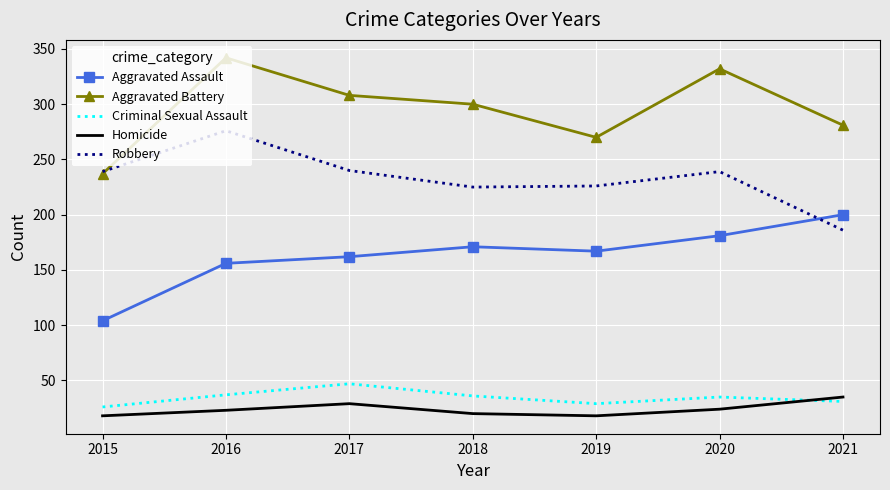

What is the sum of all Criminal Sexual Assault values?

241